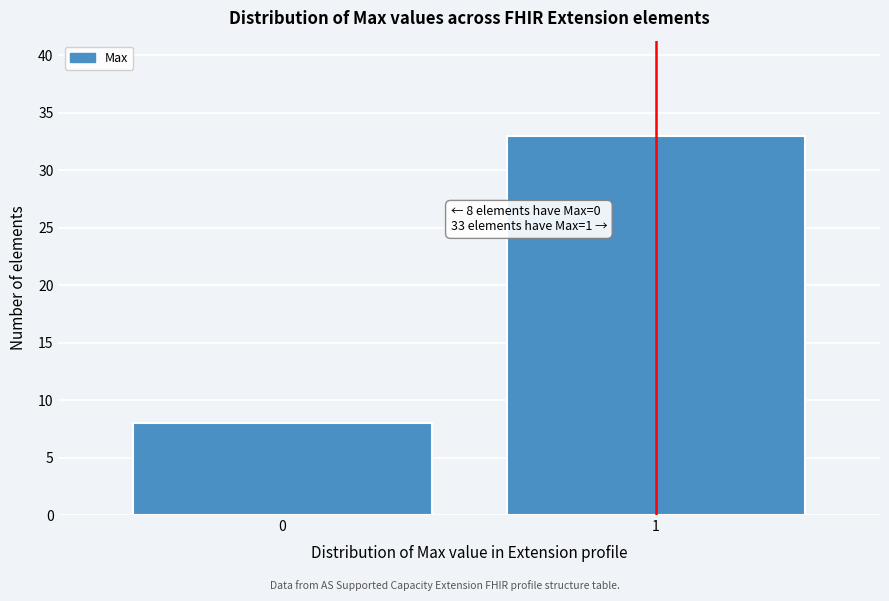

Reading left to right, what are all the values shown in this chart?

8	33